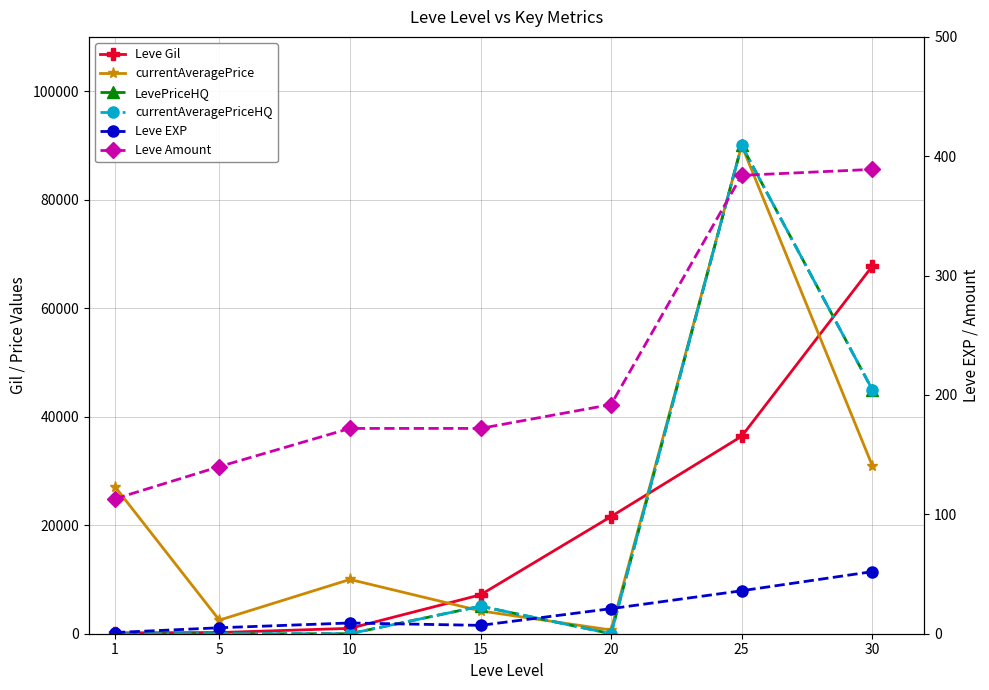

At 30, list the series in order from largest to smallest.

Leve Gil, LevePriceHQ, currentAveragePriceHQ, currentAveragePrice, Leve Amount, Leve EXP